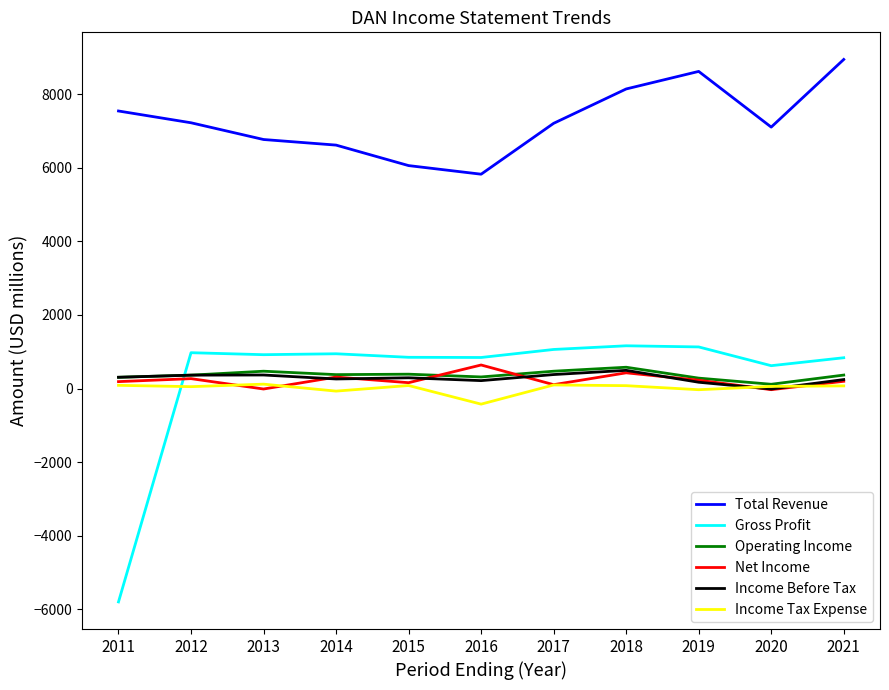

Which series has the largest total across all categories?

Total Revenue